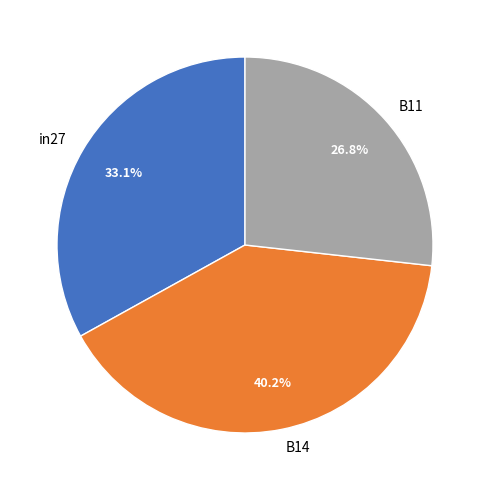

To the nearest percent, what is the difference between the largest and smallest slice percentages?

13%